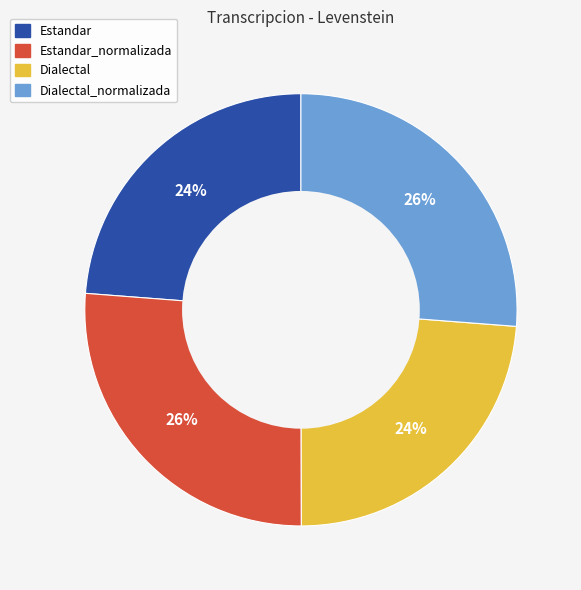

Is there any slice that represents more than half of the pie?

No